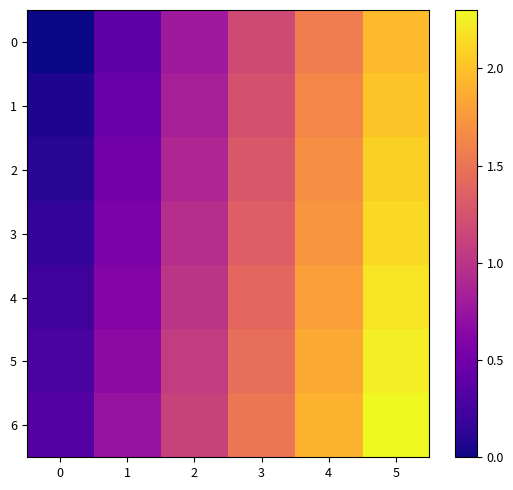

What is the total value across all series at 5?

14.9